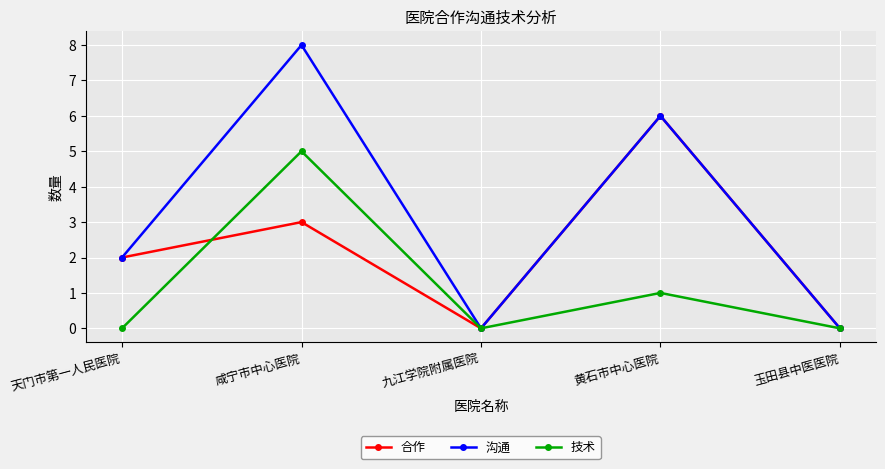

In 合作, how many points are higher than both neighbors (excluding endpoints)?

2